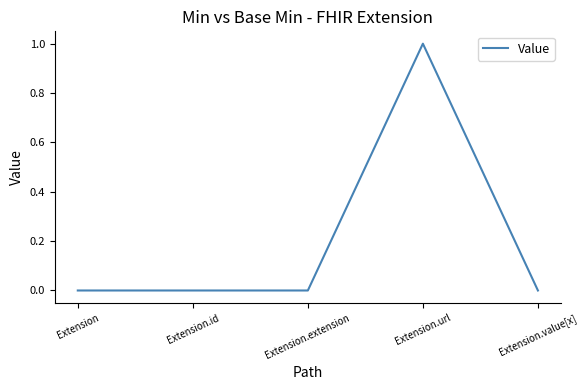

True or false: there are more than 0 points higher than both neighbors.

True